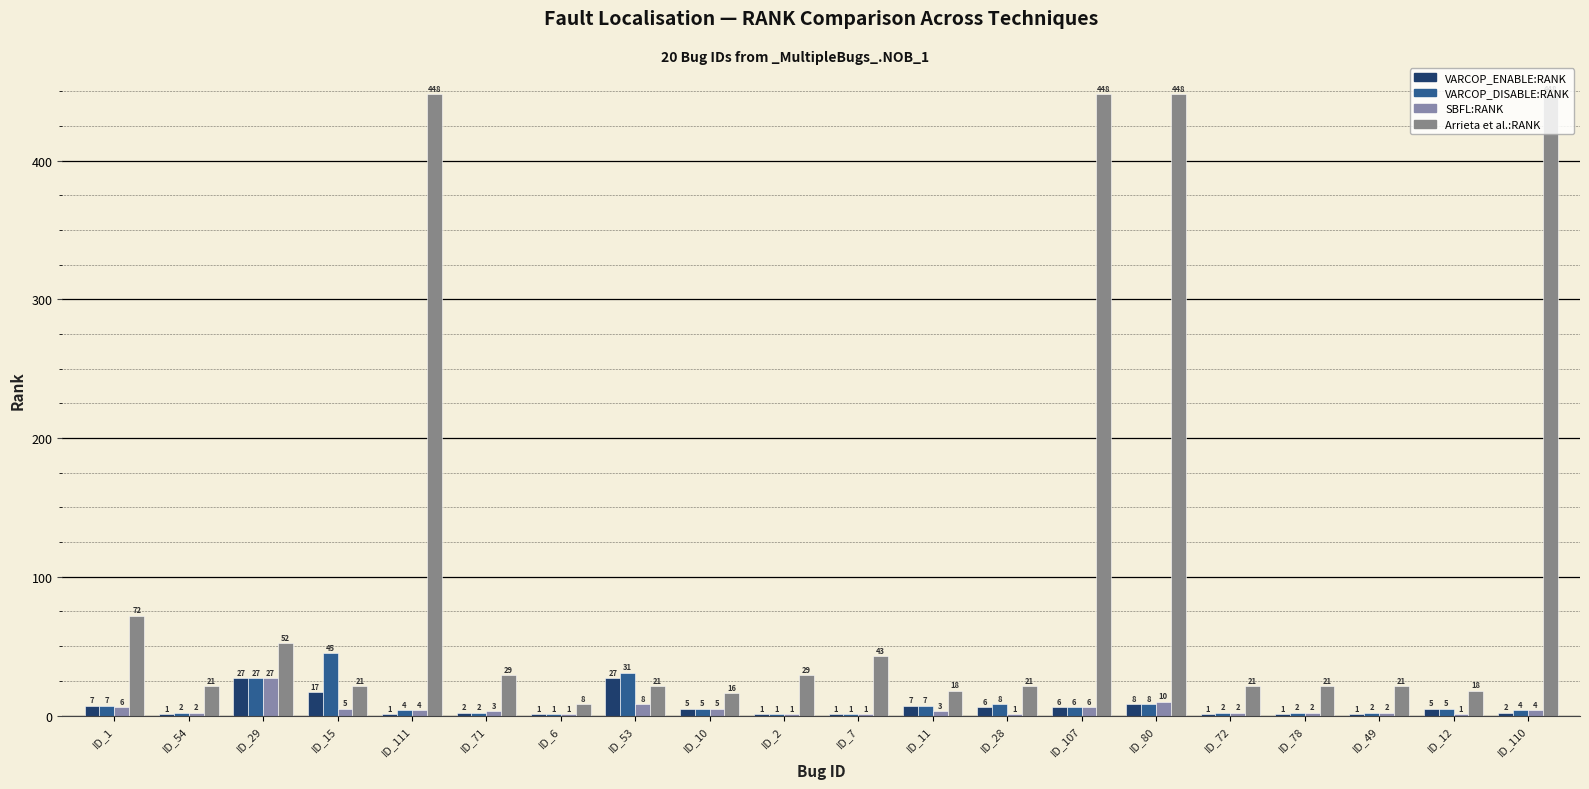

What are all the series names shown in the legend?

VARCOP_ENABLE:RANK, VARCOP_DISABLE:RANK, SBFL:RANK, Arrieta et al.:RANK